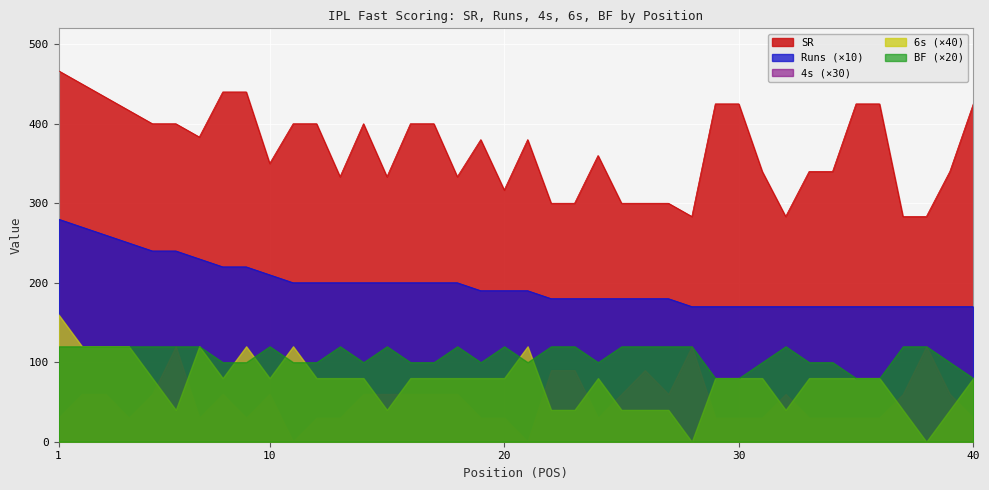

The value of BF at 22 is 6.0. True or false?

True